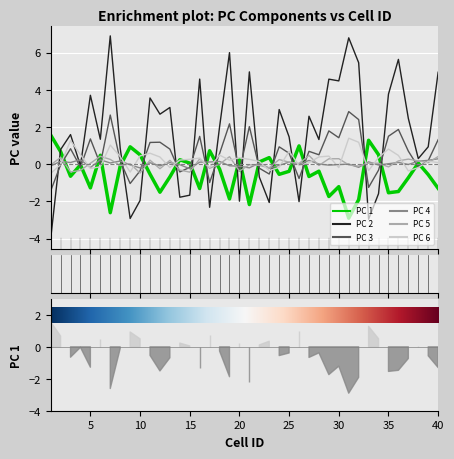

Reading left to right, extract all data points from this chart.

PC 1: 1=1.6	2=0.7	3=-0.6	4=-0.0	5=-1.3	6=0.5	7=-2.6	8=-0.1	9=0.9	10=0.5	11=-0.5	12=-1.5	13=-0.7	14=0.2	15=0.1	16=-1.3	17=0.7	18=-0.3	19=-1.9	20=0.2	21=-2.2	22=0.1	23=0.4	24=-0.5	25=-0.4	26=1.0	27=-0.7	28=-0.4	29=-1.7	30=-1.2	31=-2.9	32=-1.9	33=1.3	34=0.5	35=-1.5	36=-1.5	37=-0.7	38=0.1	39=-0.6	40=-1.3
PC 2: 1=-4.0	2=0.8	3=1.6	4=-0.1	5=3.7	6=1.3	7=6.9	8=0.9	9=-2.9	10=-2.0	11=3.6	12=2.7	13=3.1	14=-1.8	15=-1.7	16=4.6	17=-2.3	18=2.0	19=6.0	20=-2.0	21=5.0	22=-0.7	23=-2.1	24=2.9	25=1.5	26=-2.0	27=2.6	28=1.3	29=4.6	30=4.5	31=6.8	32=5.5	33=-3.0	34=-1.6	35=3.8	36=5.6	37=2.5	38=0.3	39=0.9	40=4.9
PC 3: 1=-1.4	2=-0.0	3=0.8	4=-0.2	5=1.4	6=-0.0	7=2.6	8=0.2	9=-1.0	10=-0.4	11=1.2	12=1.2	13=0.8	14=-0.4	15=-0.2	16=1.5	17=-1.0	18=0.6	19=2.2	20=-0.4	21=2.0	22=-0.2	23=-0.5	24=0.9	25=0.6	26=-0.8	27=0.7	28=0.5	29=1.8	30=1.4	31=2.8	32=2.4	33=-1.2	34=-0.3	35=1.5	36=1.9	37=0.7	38=-0.2	39=0.2	40=1.3
PC 4: 1=-0.1	2=0.2	3=0.1	4=0.2	5=-0.2	6=0.2	7=0.1	8=0.2	9=-0.0	10=-0.2	11=0.1	12=-0.1	13=0.1	14=-0.0	15=-0.2	16=0.1	17=0.1	18=0.1	19=-0.1	20=-0.1	21=-0.2	22=0.1	23=-0.2	24=-0.1	25=0.1	26=0.0	27=0.2	28=0.0	29=-0.1	30=-0.0	31=0.0	32=-0.2	33=0.1	34=-0.0	35=0.0	36=0.1	37=-0.0	38=0.2	39=0.2	40=0.3
PC 5: 1=-0.0	2=0.4	3=-0.4	4=-0.3	5=0.0	6=0.4	7=0.3	8=-0.1	9=0.0	10=-0.5	11=0.2	12=-0.2	13=0.2	14=-0.3	15=-0.4	16=0.3	17=-0.2	18=0.0	19=0.4	20=-0.4	21=-0.0	22=-0.1	23=-0.2	24=0.2	25=0.1	26=0.0	27=0.5	28=-0.1	29=0.3	30=0.3	31=-0.0	32=-0.1	33=0.1	34=0.1	35=-0.1	36=0.2	37=0.3	38=0.2	39=0.1	40=0.4
PC 6: 1=-0.5	2=-0.0	3=1.3	4=0.5	5=-0.2	6=-0.1	7=1.0	8=0.4	9=-0.4	10=0.4	11=0.6	12=0.4	13=-0.2	14=0.2	15=0.3	16=0.3	17=-0.2	18=0.5	19=0.2	20=0.3	21=0.3	22=0.1	23=-0.3	24=-0.2	25=0.7	26=-0.1	27=0.1	28=0.4	29=0.4	30=-0.2	31=1.4	32=1.2	33=-0.3	34=0.4	35=0.8	36=0.5	37=-0.4	38=-0.2	39=0.2	40=0.1